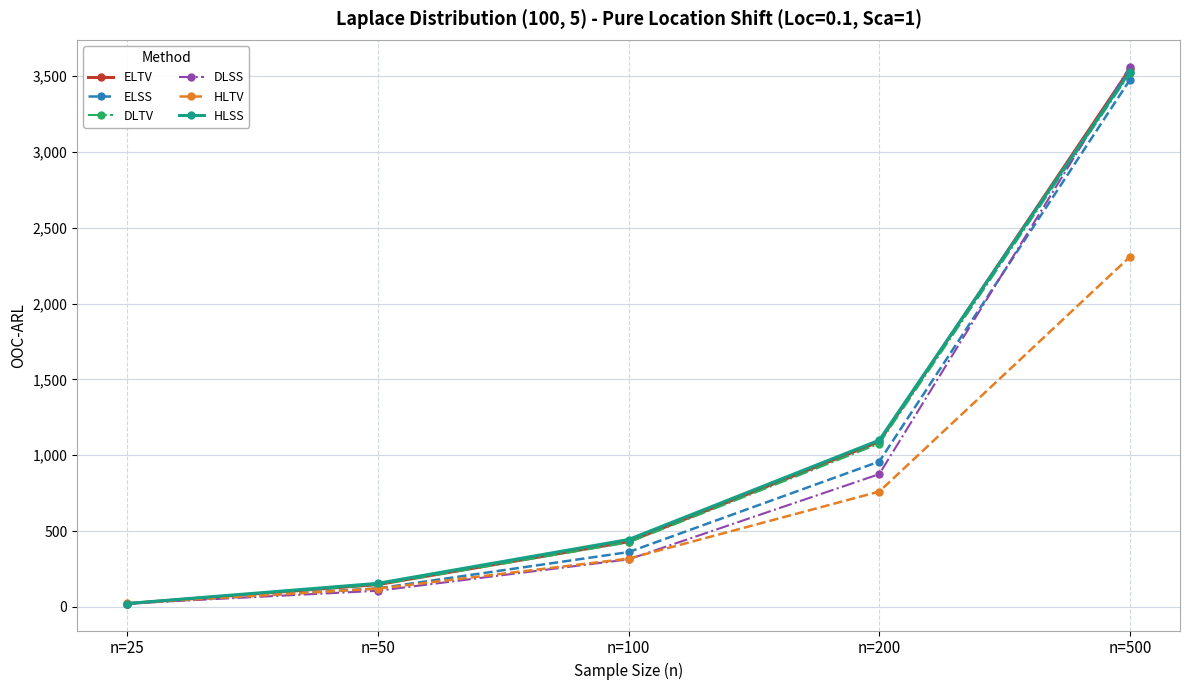

Reading left to right, extract all data points from this chart.

ELTV: n=25=21.0	n=50=147.0	n=100=430.0	n=200=1089.0	n=500=3547.0
ELSS: n=25=21.0	n=50=122.0	n=100=361.0	n=200=958.0	n=500=3475.1
DLTV: n=25=22.0	n=50=146.0	n=100=425.0	n=200=1076.0	n=500=3518.1
DLSS: n=25=22.0	n=50=106.0	n=100=313.0	n=200=875.0	n=500=3562.1
HLTV: n=25=23.0	n=50=120.0	n=100=318.0	n=200=760.0	n=500=2308.1
HLSS: n=25=22.0	n=50=155.0	n=100=444.0	n=200=1099.0	n=500=3530.1